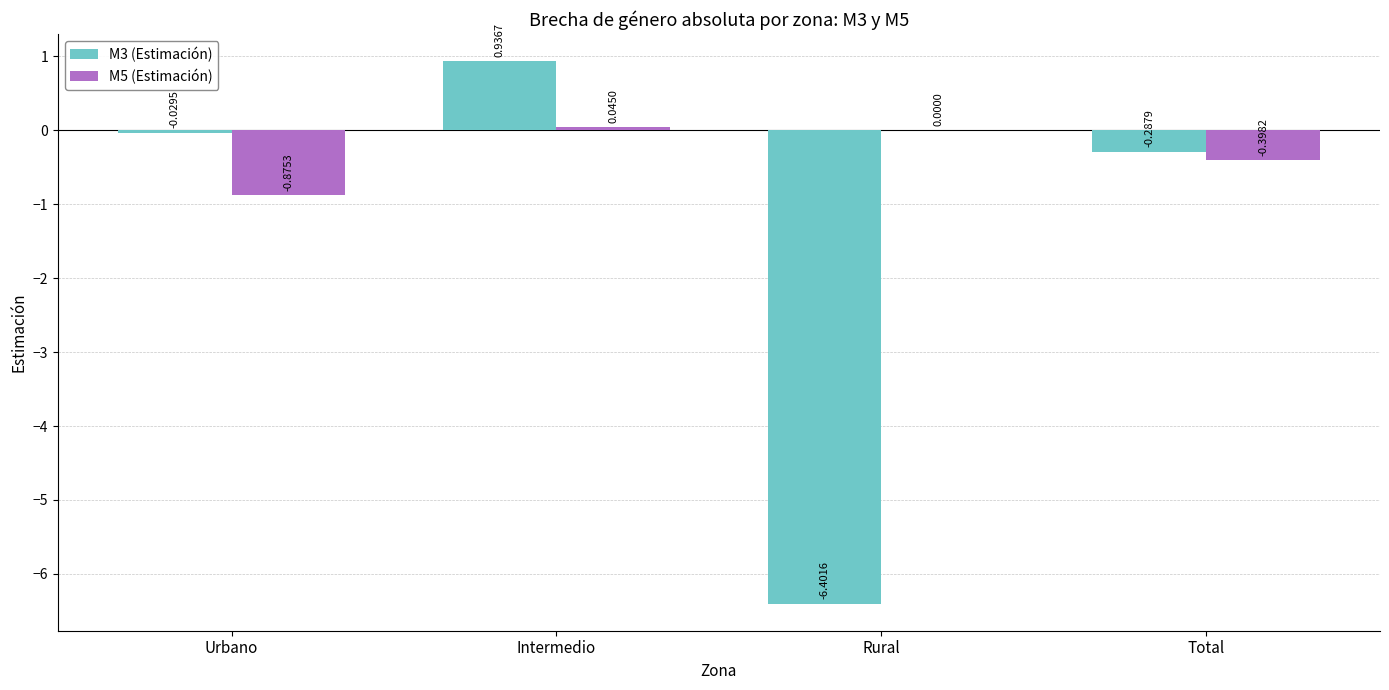

What is the sum of all M3 (Estimación) values?

-5.8